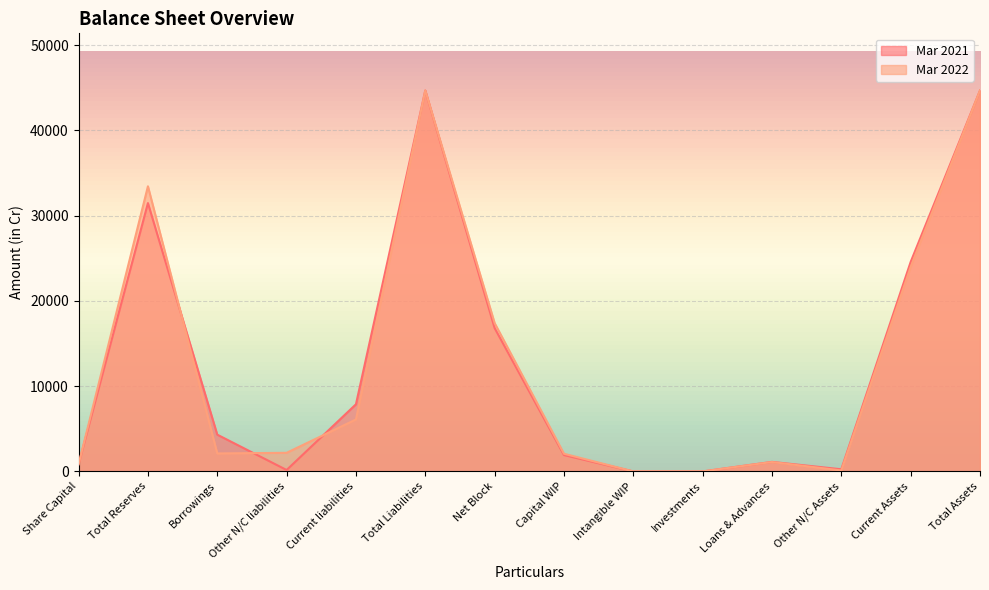

What is the difference between the maximum and second lowest values in the Mar 2021 series?

44669